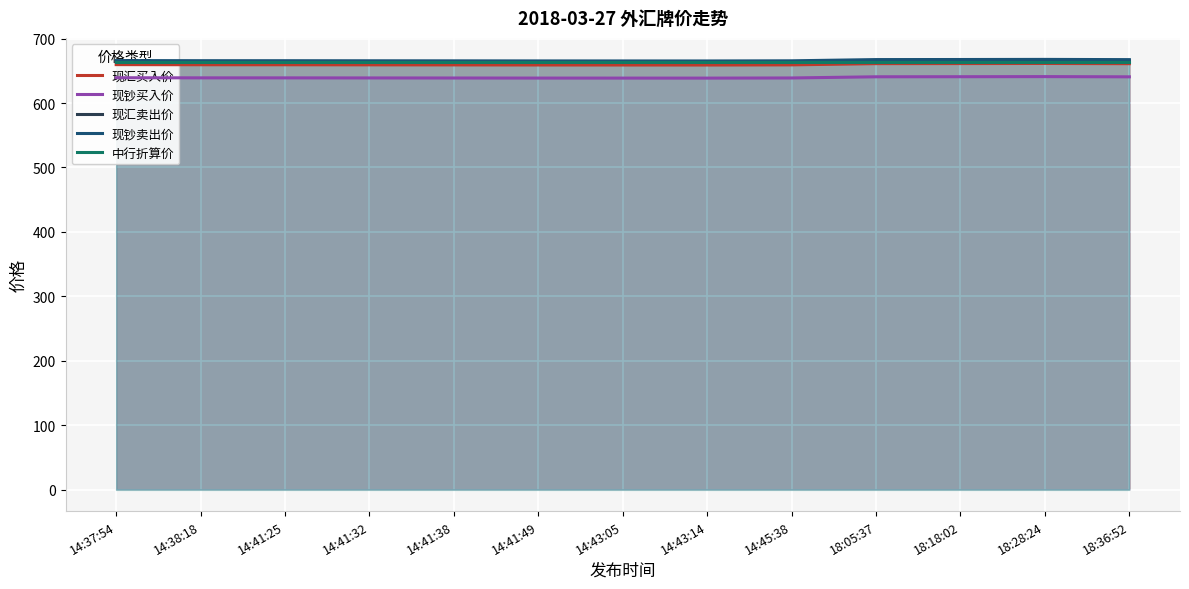

At 14:43:05, list the series in order from smallest to largest.

现钞买入价, 现汇买入价, 现汇卖出价, 中行折算价, 现钞卖出价